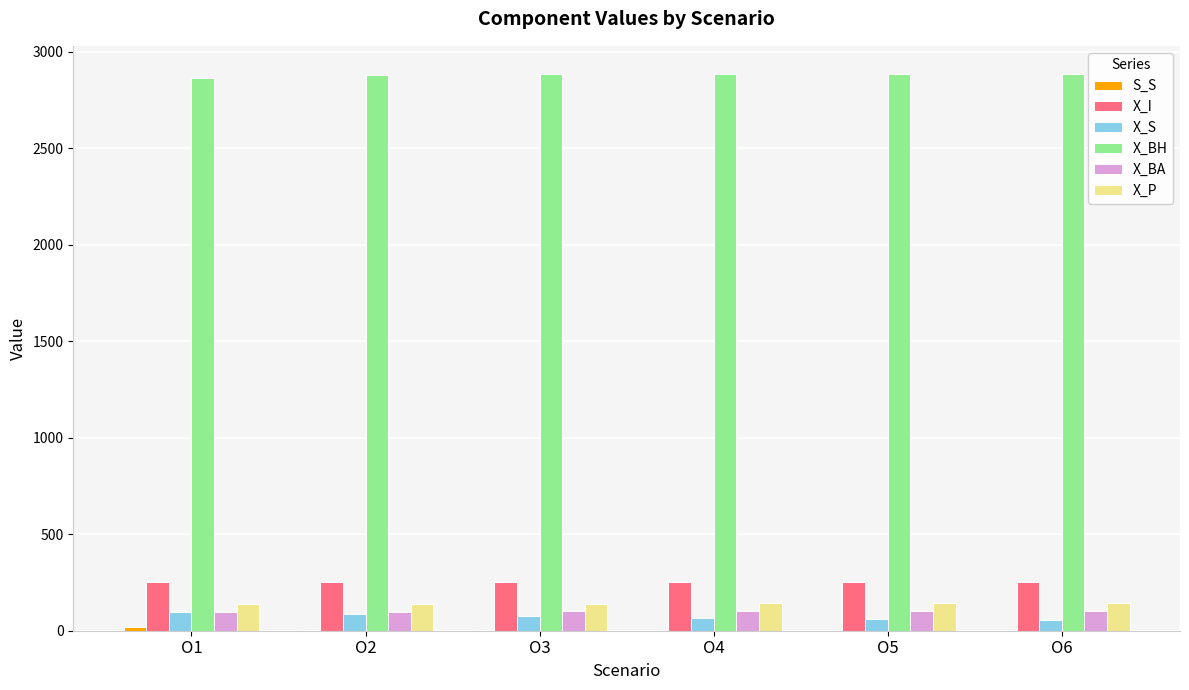

What is the spread (max minus min) of values at O3?

2883.0